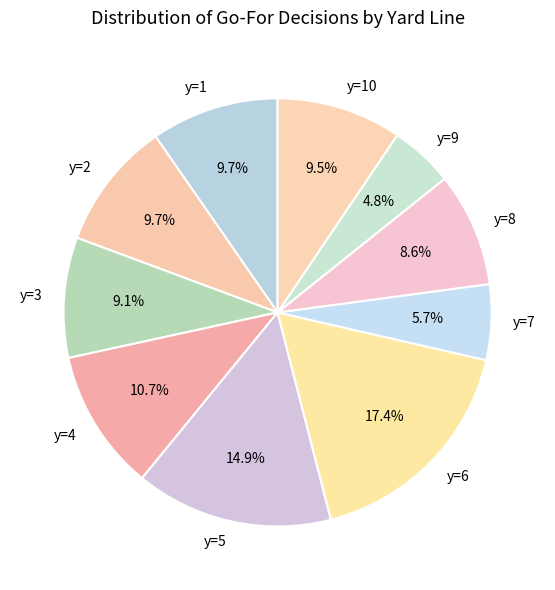

What is the ratio of the value at y=2 to the value at y=4?

0.9